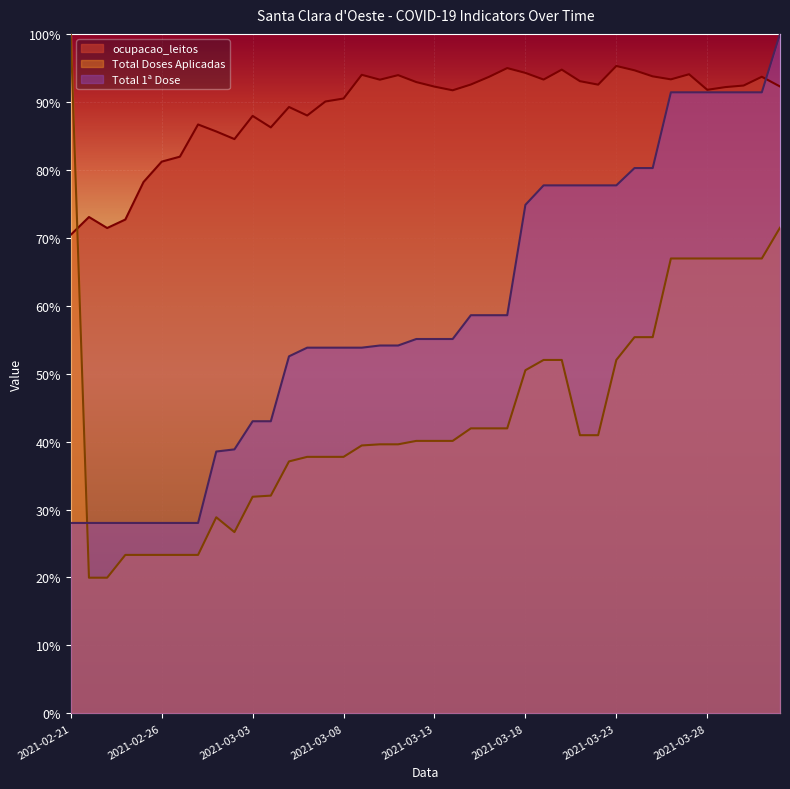

Where do Total Doses Aplicadas and ocupacao_leitos first cross each other?

2021-02-21 and 2021-02-22